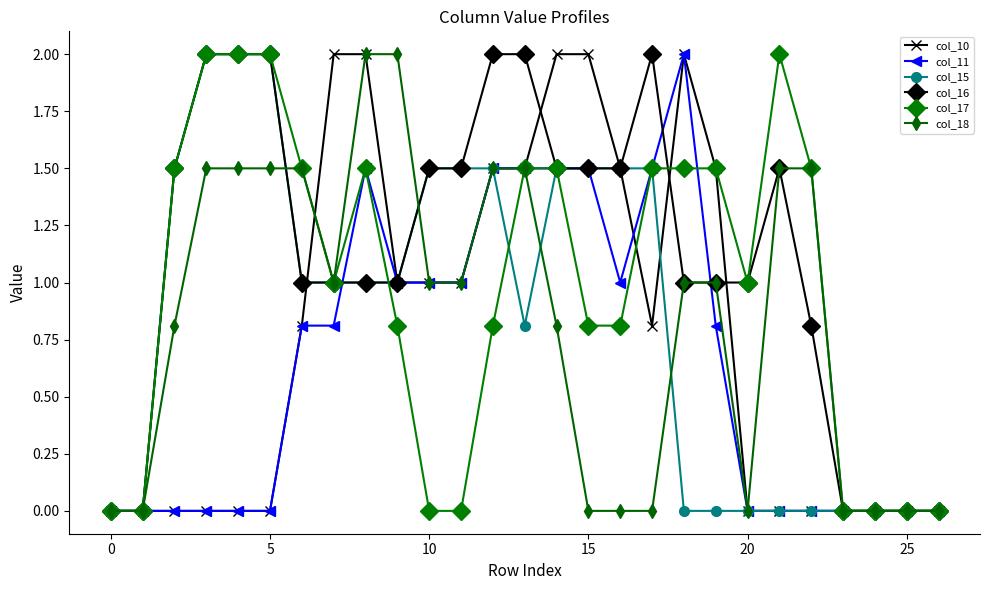

True or false: col_16 has more than 0 points higher than both neighbors.

True